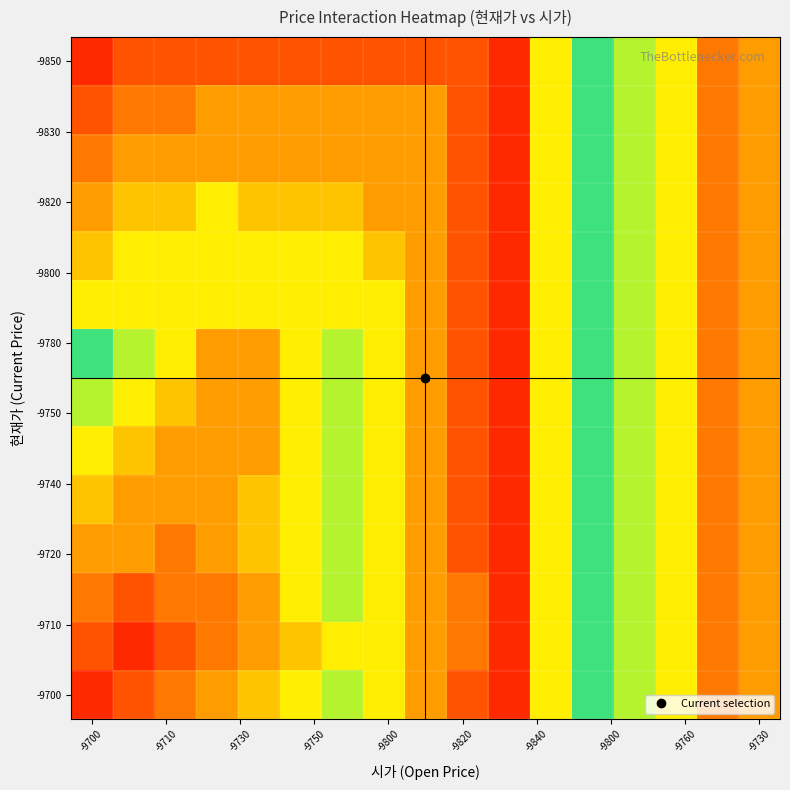

At how many categories does at least one series exceed 0?

17